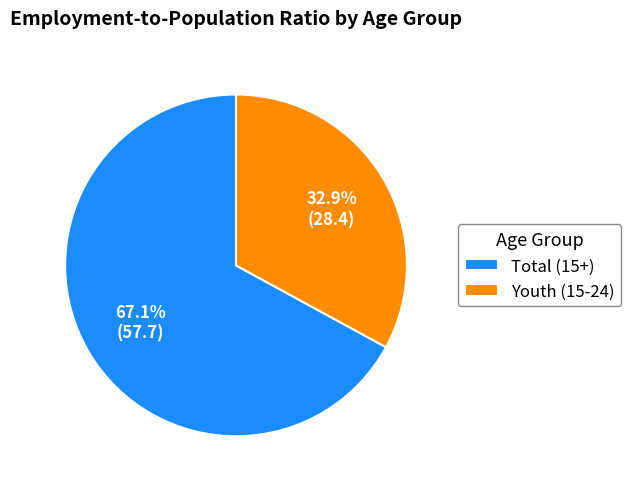

Is there a majority slice in this chart?

Yes